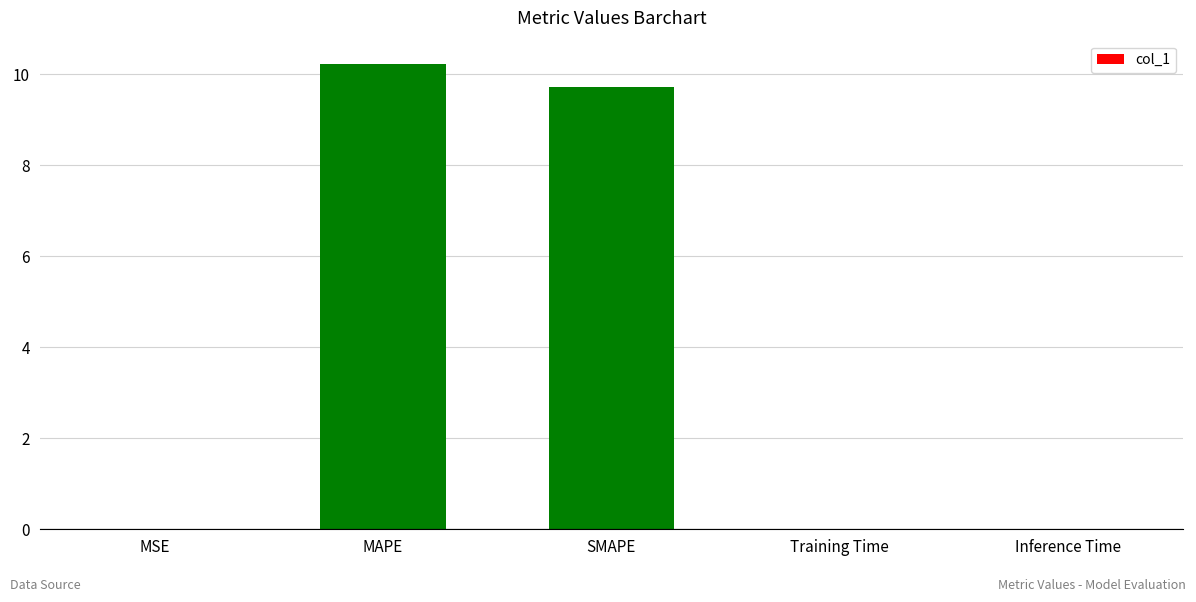

What is the sum of all values?

20.0